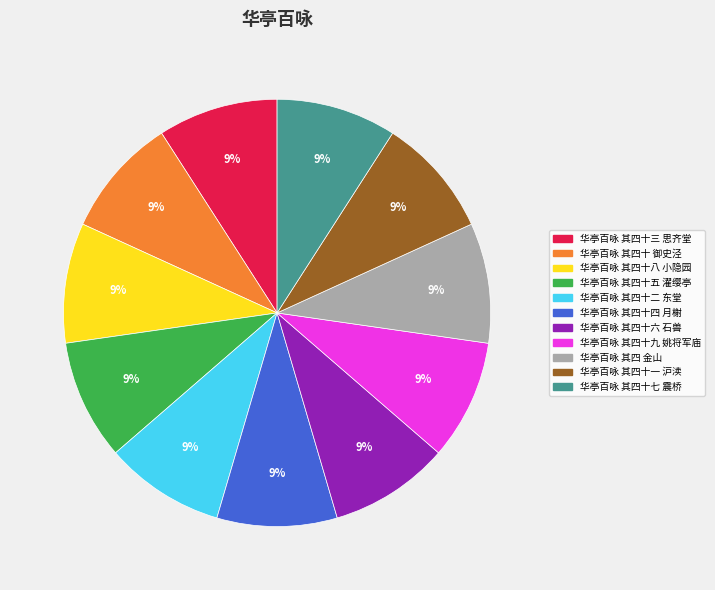

To the nearest percent, what percentage of the pie is 华亭百咏 其四十六 石兽?

9%